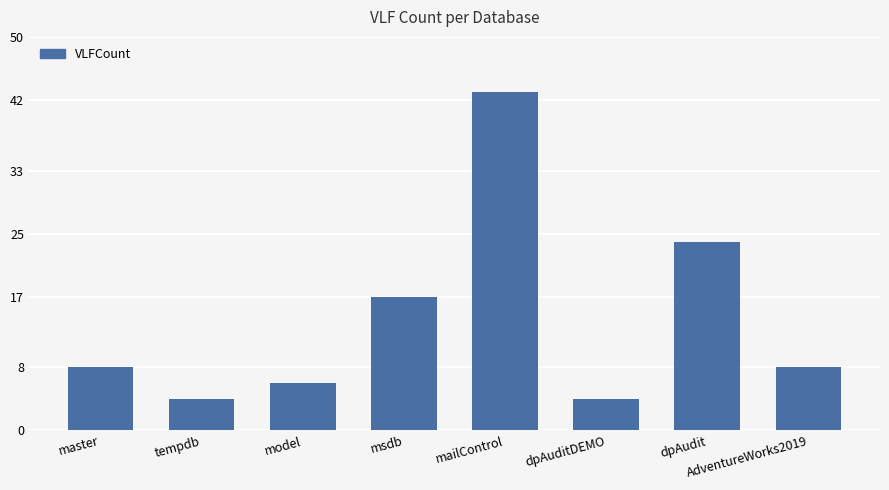

What is the minimum value shown in the chart?

4